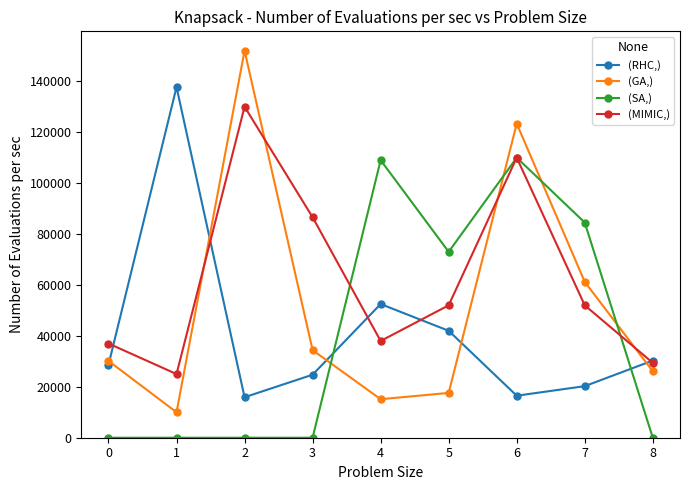

True or false: (RHC,) has more than 1 interior local peaks.

True